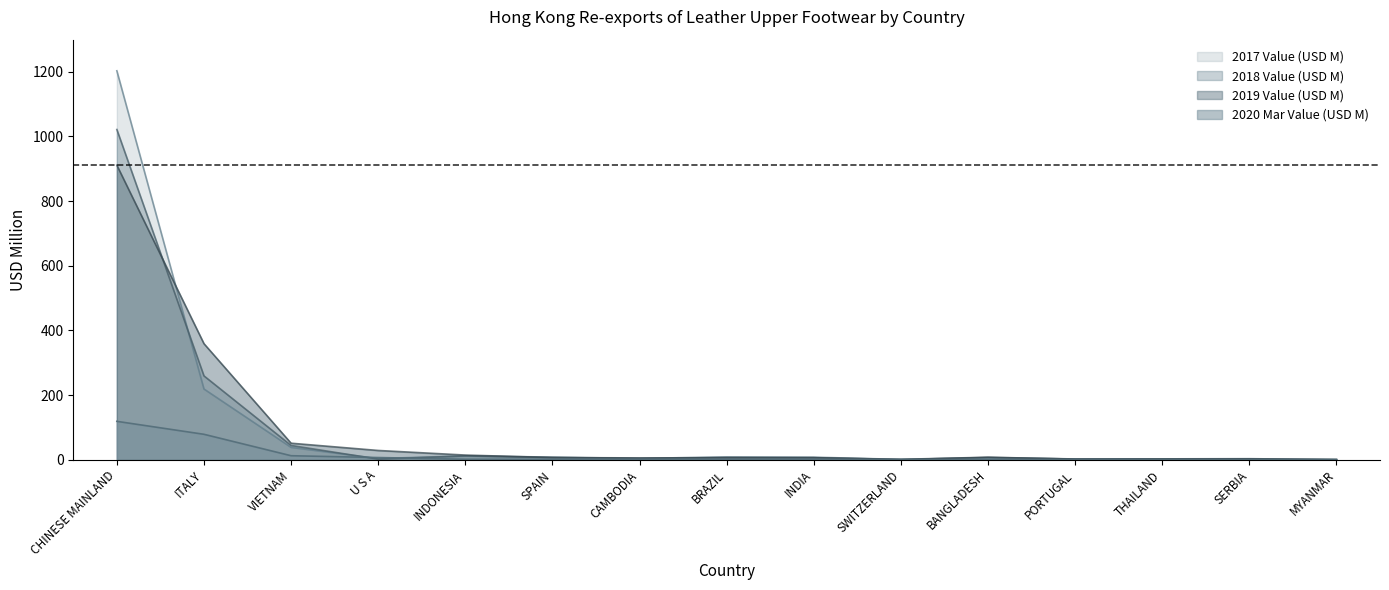

What are all the series names shown in the legend?

2017 Value (USD M), 2018 Value (USD M), 2019 Value (USD M), 2020 Mar Value (USD M)